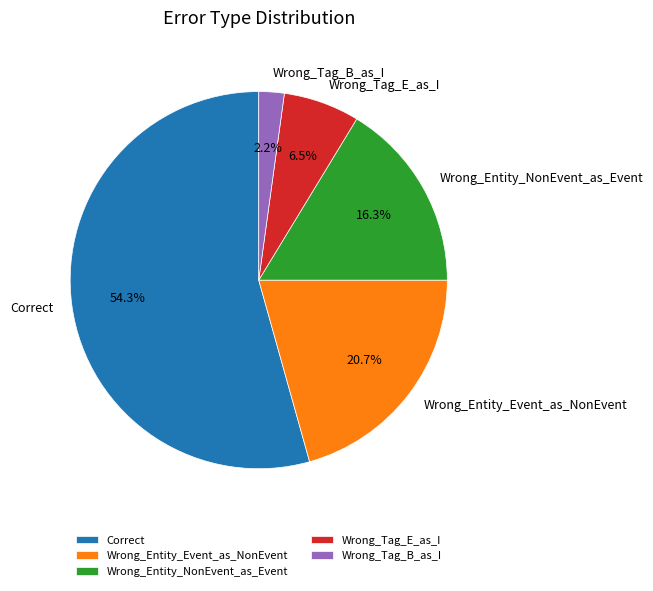

Which slice is the smallest?

Wrong_Tag_B_as_I